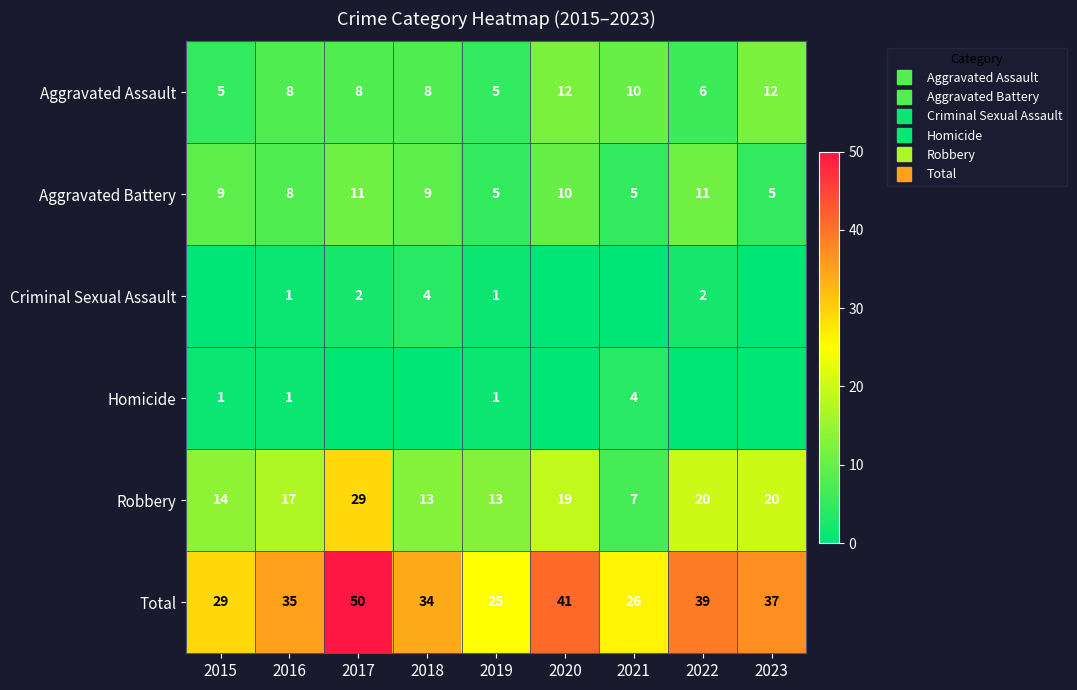

What is the difference between the highest and lowest values at 2017?

50